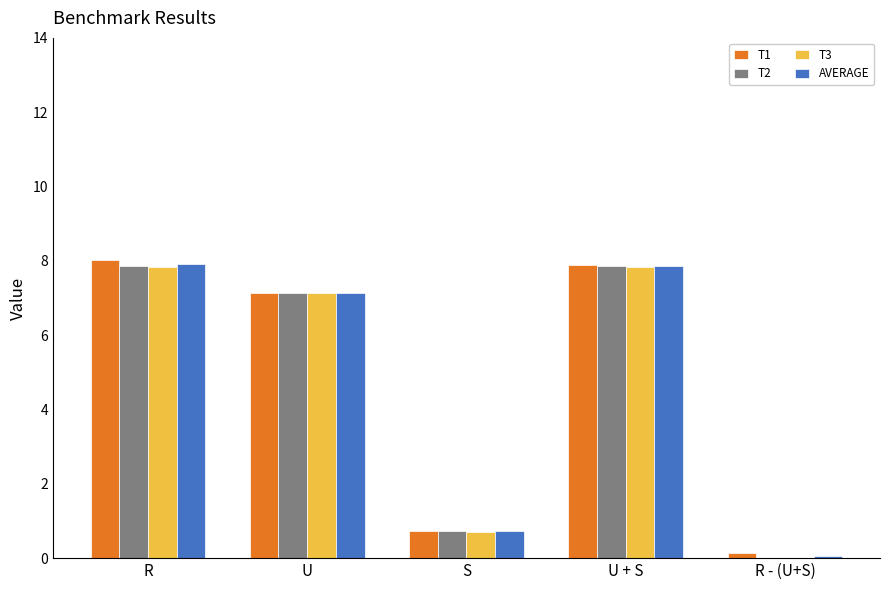

Is it true that AVERAGE equals 7.9 at U + S?

True